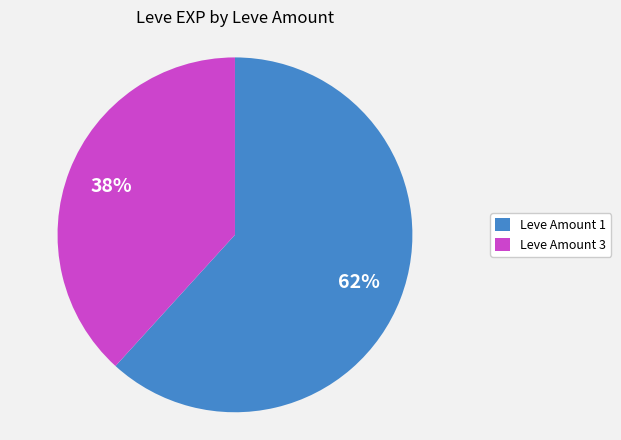

Is it true that Leve Amount 1 is 54% of the pie?

False